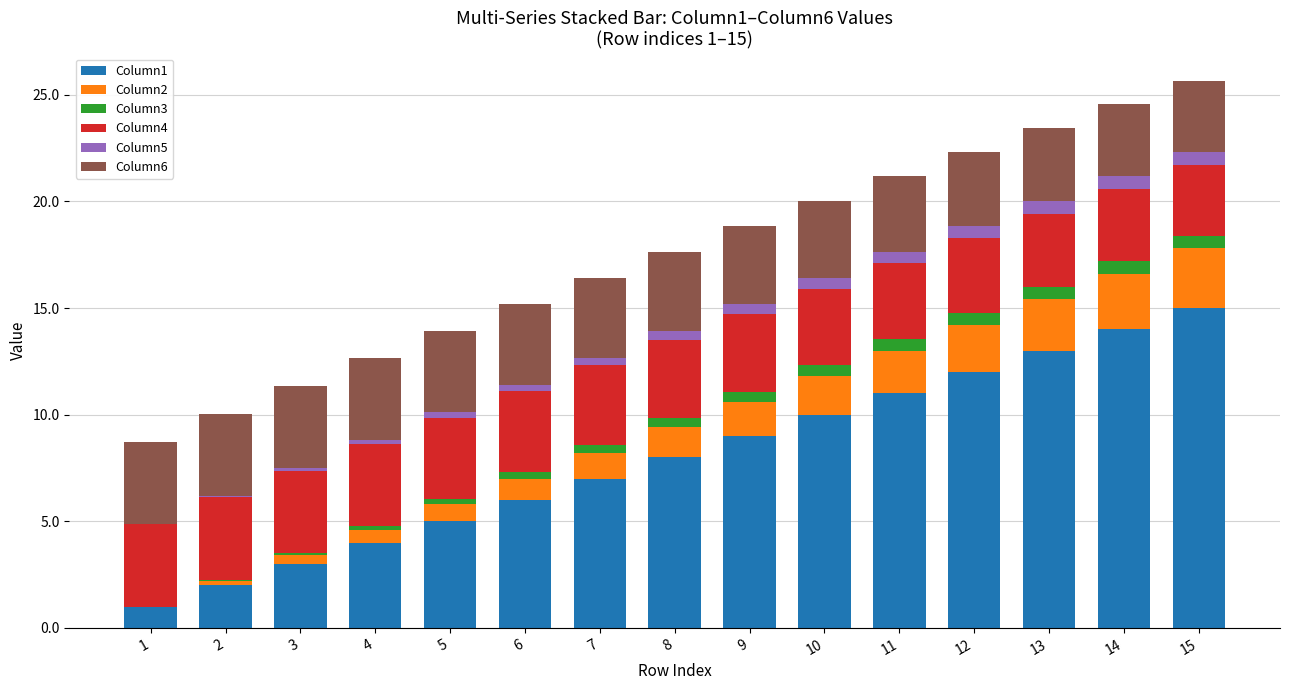

The value of Column3 at 12 is 0.6. True or false?

True